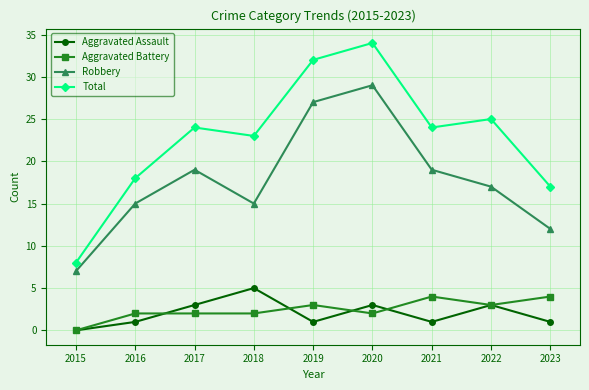

Which series has the largest total across all categories?

Total